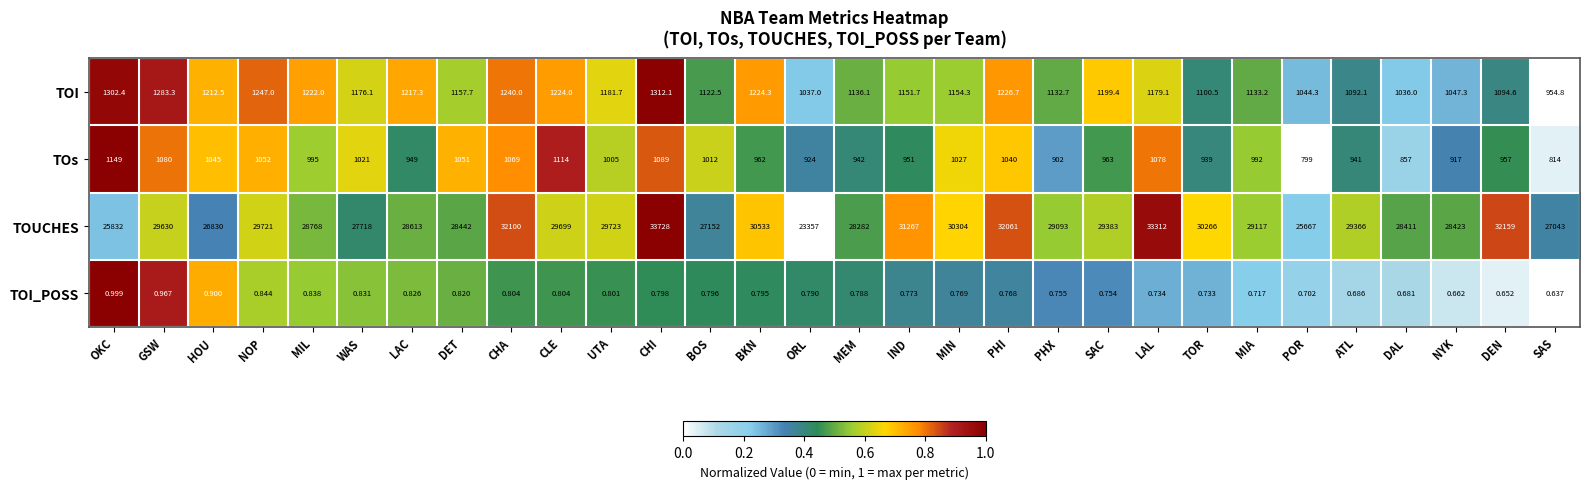

At which category is the sum across all series the highest?

CHI